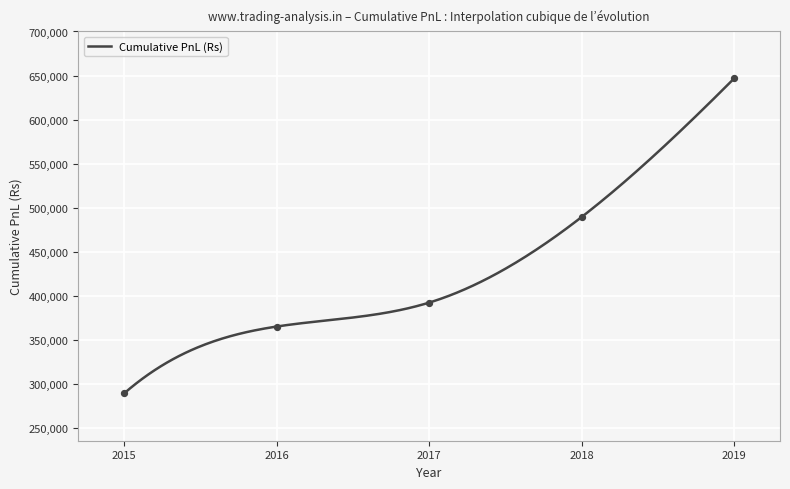

What is the ratio of the value at 2018 to the value at 2017?

1.2